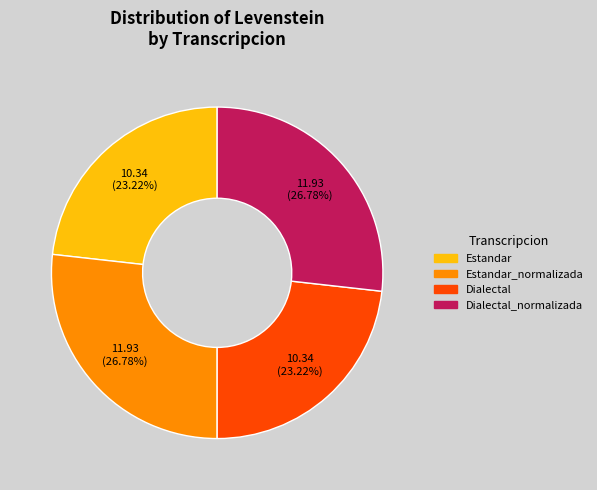

To the nearest percent, what is the average slice percentage?

25%